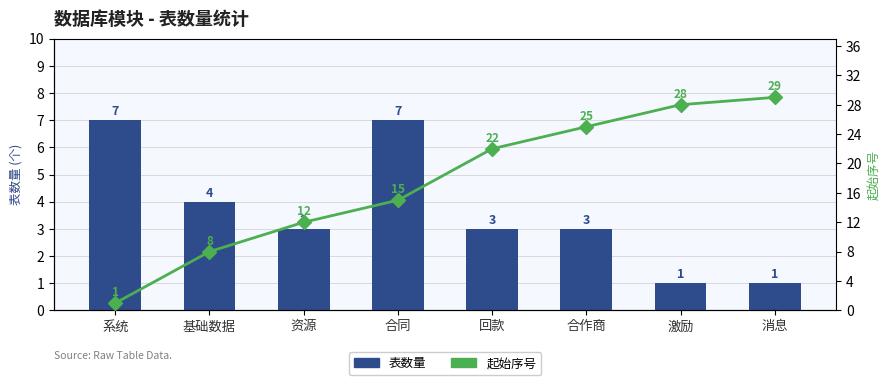

Does the chart contain any negative values?

No